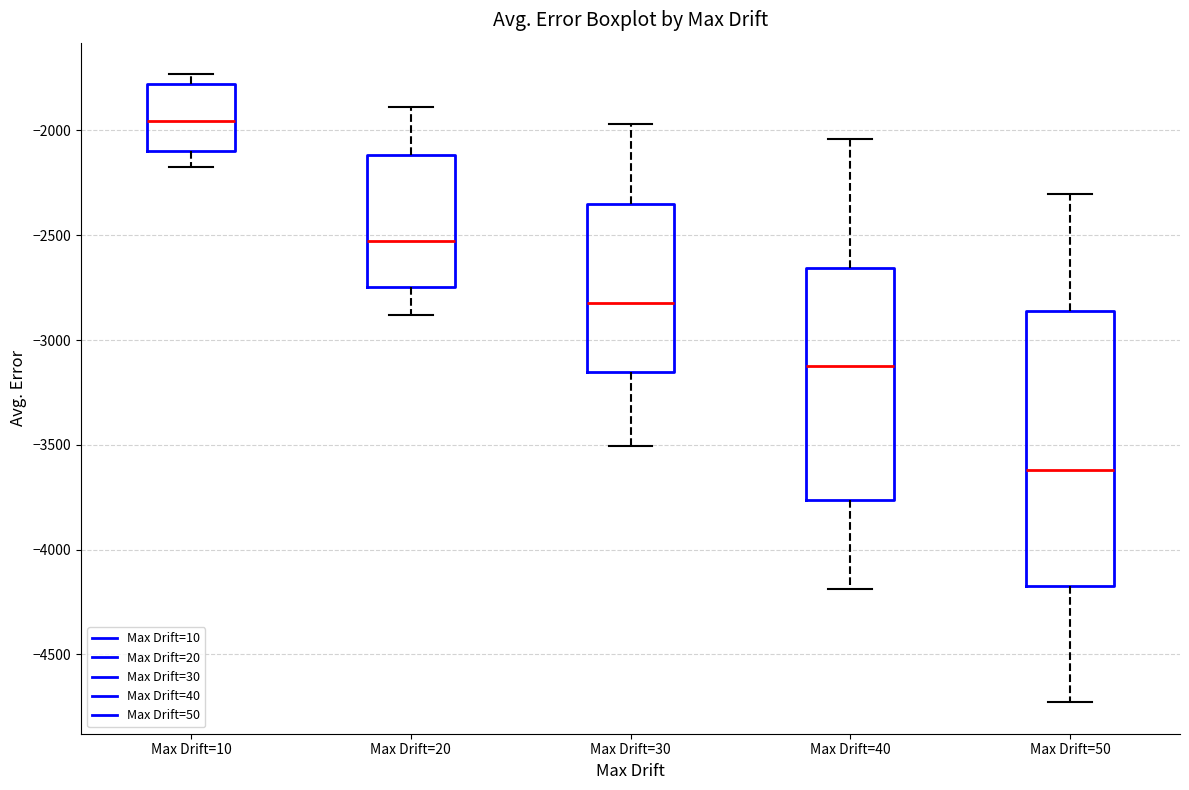

Reading left to right, read every box against the y-axis: the position of its median line, the range the box covers, and the ends of its whiskers. The values are not printed on the chart, so give them approximately, as read against the axis.

Max Drift=10: median -1950, box -2100 to -1800, whiskers -2200 to -1750
Max Drift=20: median -2550, box -2750 to -2100, whiskers -2900 to -1900
Max Drift=30: median -2800, box -3150 to -2350, whiskers -3500 to -1950
Max Drift=40: median -3150, box -3750 to -2650, whiskers -4200 to -2050
Max Drift=50: median -3600, box -4150 to -2850, whiskers -4750 to -2300